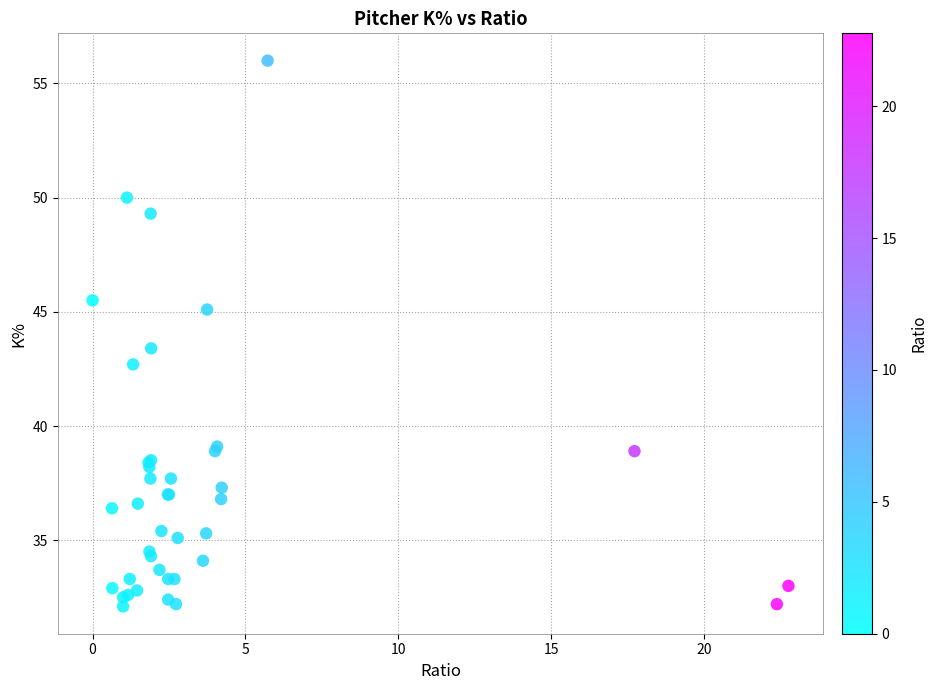

What Y value in the scatter plot is closest to 44?

43.4